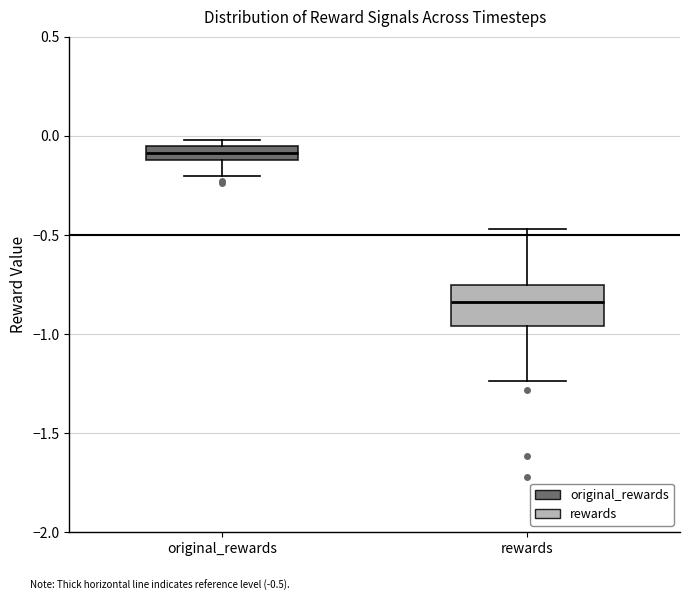

Which box has the highest median line?

original_rewards